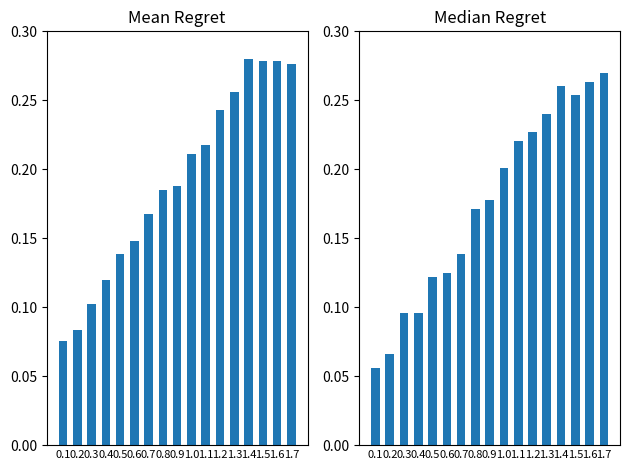

Reading left to right, what are all the values shown in this chart?

Mean Regret: 0.1=0.1	0.2=0.1	0.3=0.1	0.4=0.1	0.5=0.1	0.6=0.1	0.7=0.2	0.8=0.2	0.9=0.2	1.0=0.2	1.1=0.2	1.2=0.2	1.3=0.3	1.4=0.3	1.5=0.3	1.6=0.3	1.7=0.3
Median Regret: 0.1=0.1	0.2=0.1	0.3=0.1	0.4=0.1	0.5=0.1	0.6=0.1	0.7=0.1	0.8=0.2	0.9=0.2	1.0=0.2	1.1=0.2	1.2=0.2	1.3=0.2	1.4=0.3	1.5=0.3	1.6=0.3	1.7=0.3